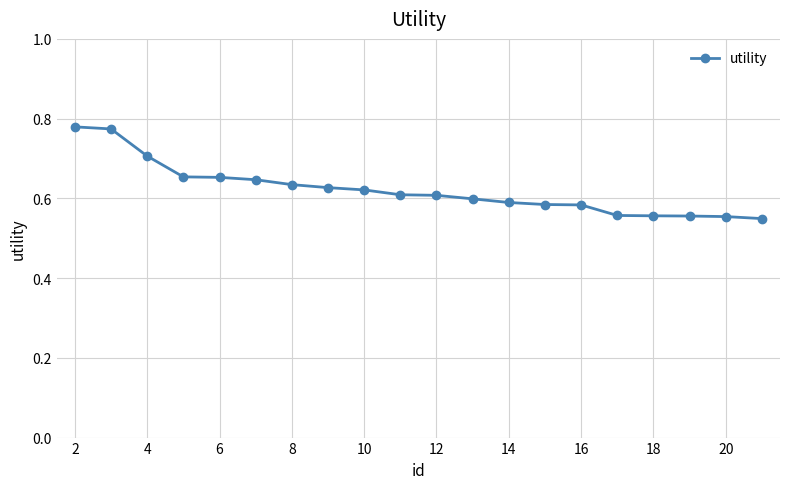

What is the sum of all values?

12.4